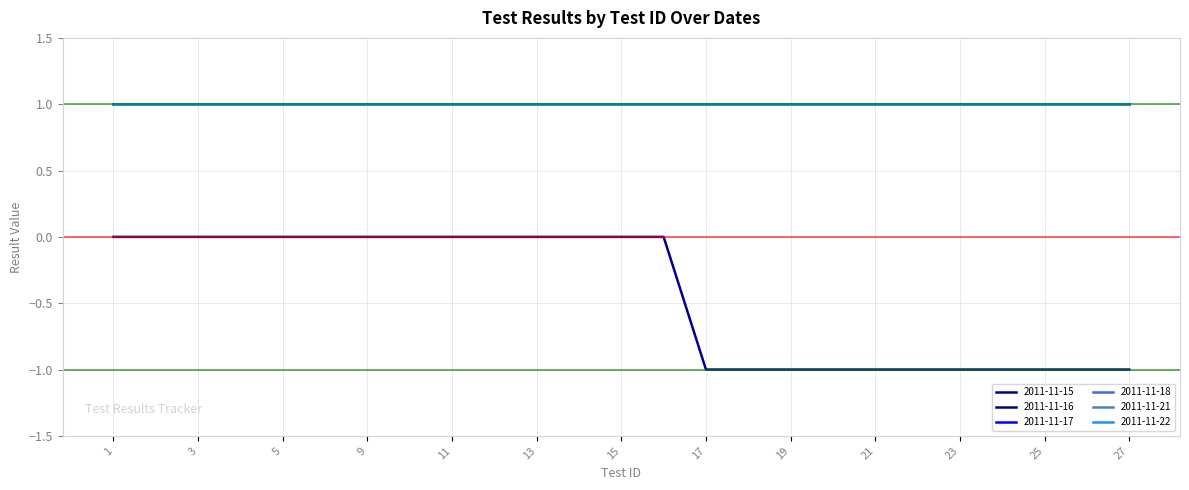

What is the minimum value shown in the chart?

-1